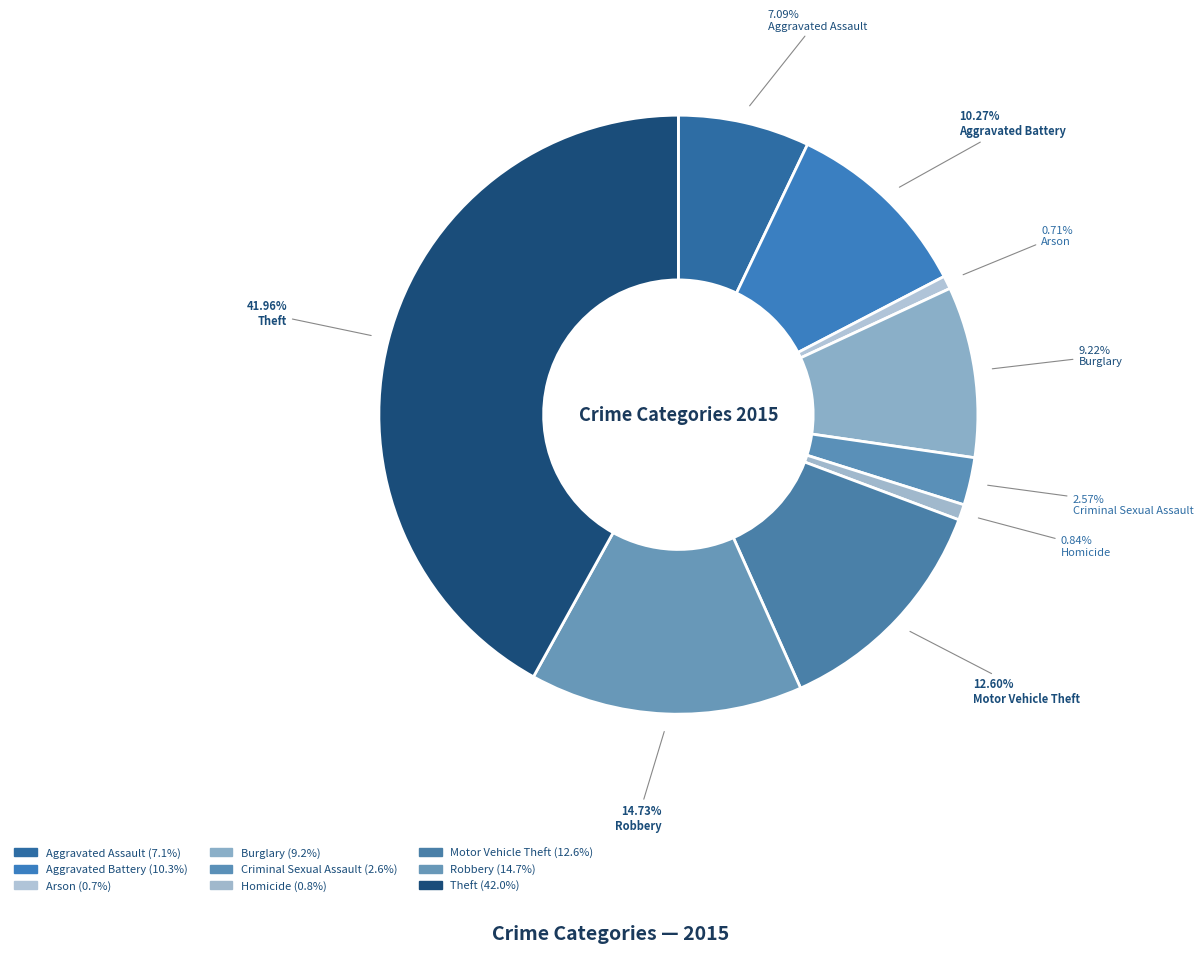

Rank the categories by value from lowest to highest.

Arson, Homicide, Criminal Sexual Assault, Aggravated Assault, Burglary, Aggravated Battery, Motor Vehicle Theft, Robbery, Theft